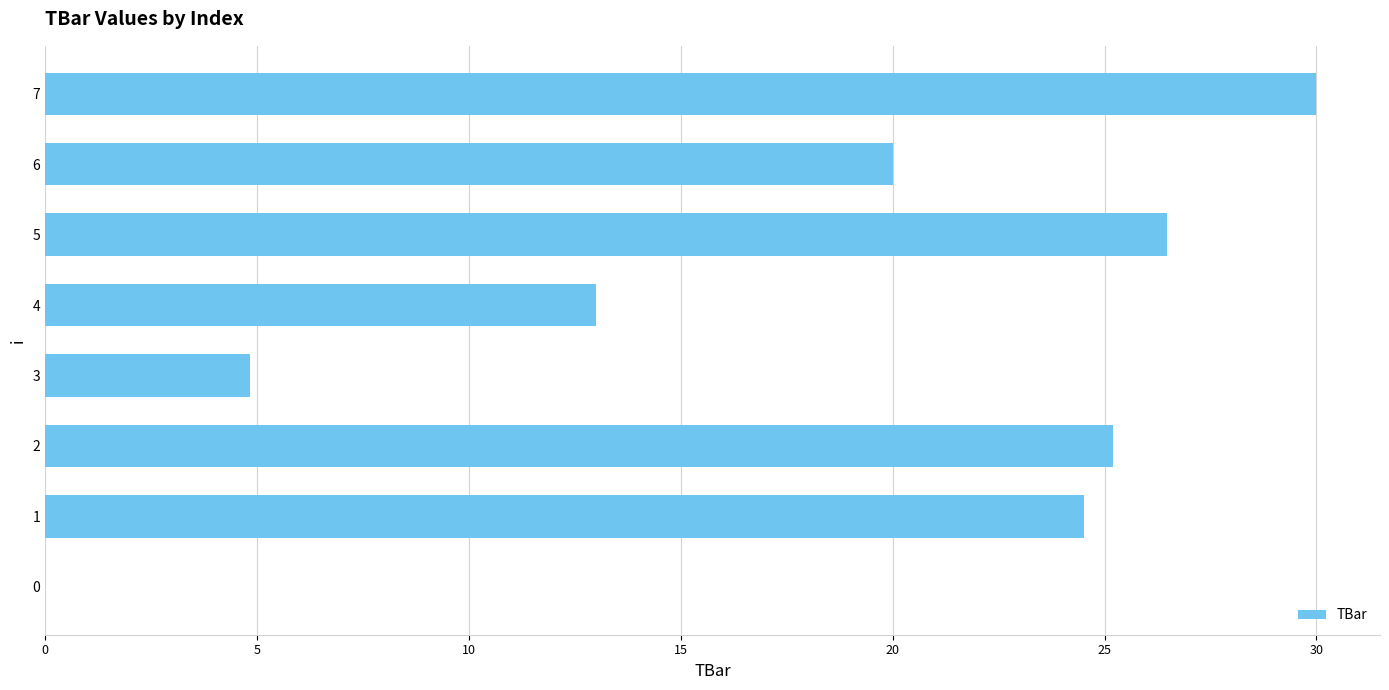

Is it true that the value at 0 is 0.0?

True